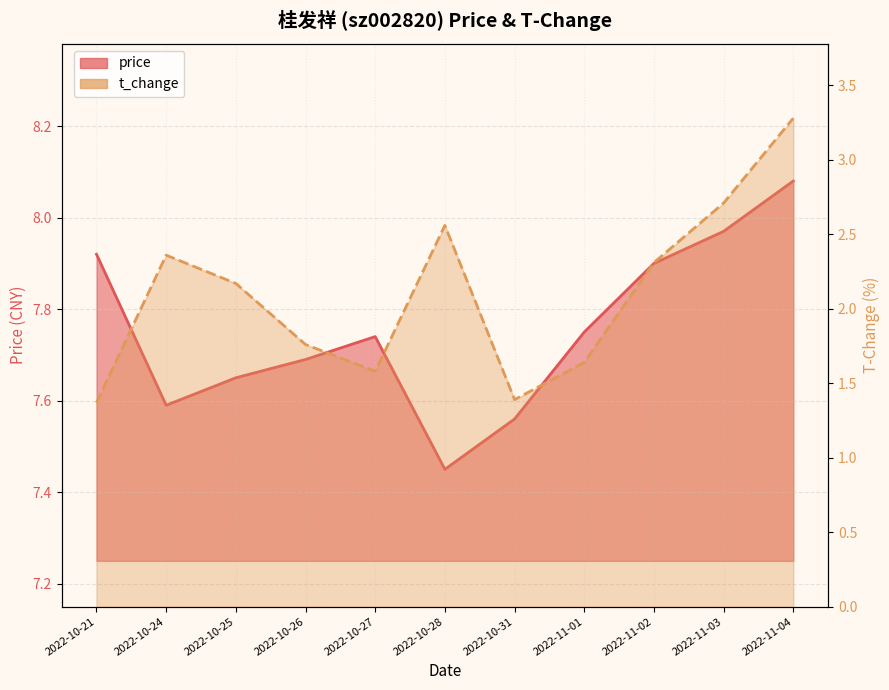

Is it true that price equals 12.8 at 2022-10-25?

False